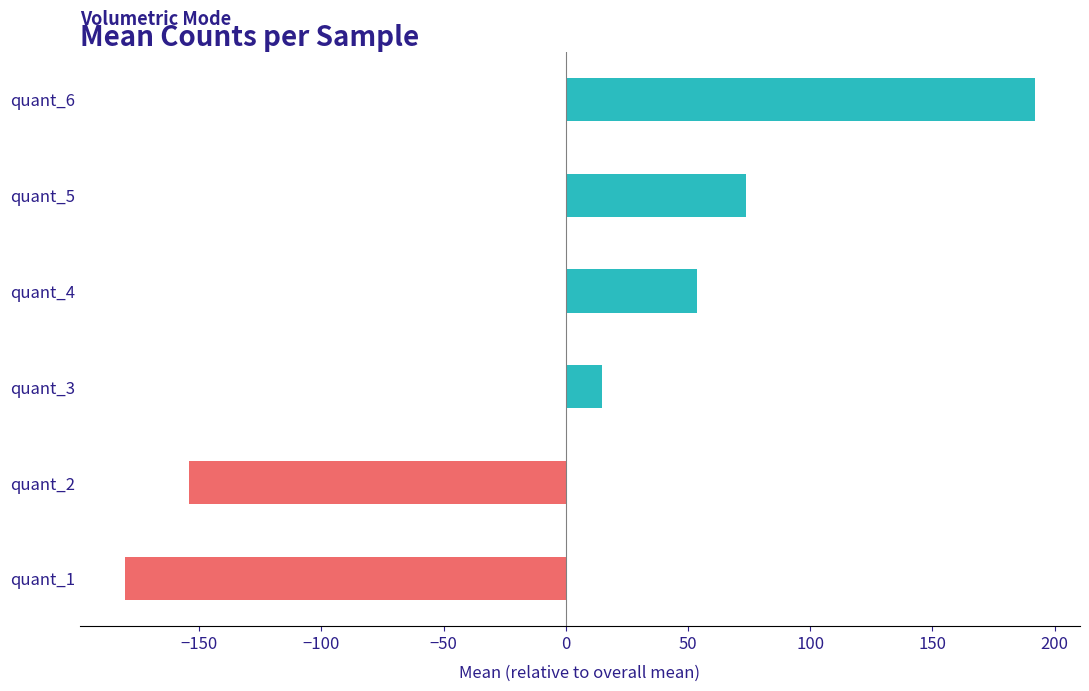

Are the bars horizontal?

Yes